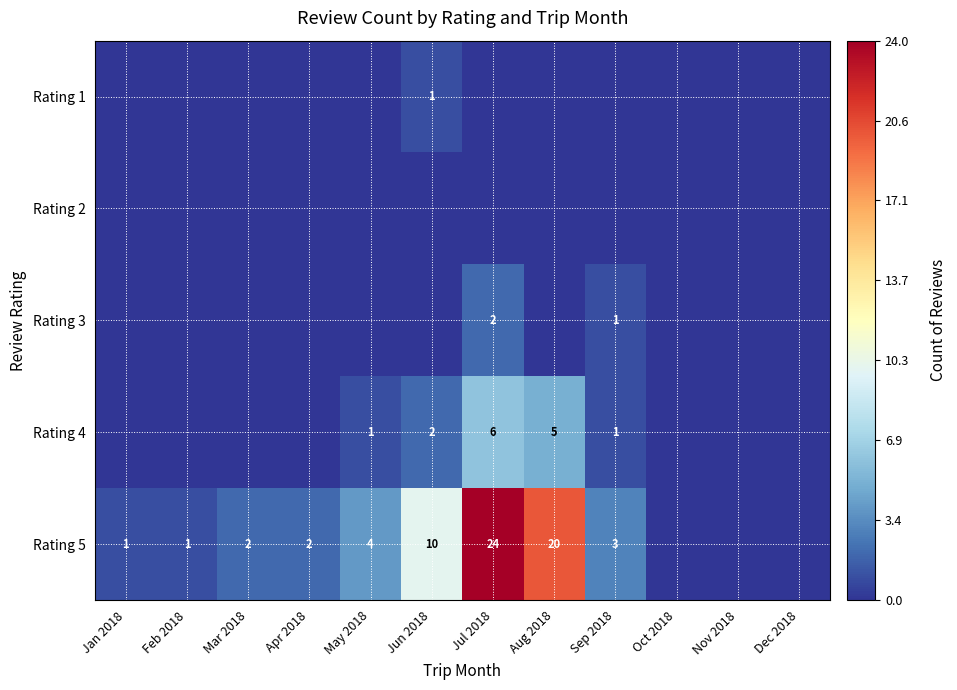

The Rating 5 series shows 2 at Sep 2018. True or false?

False